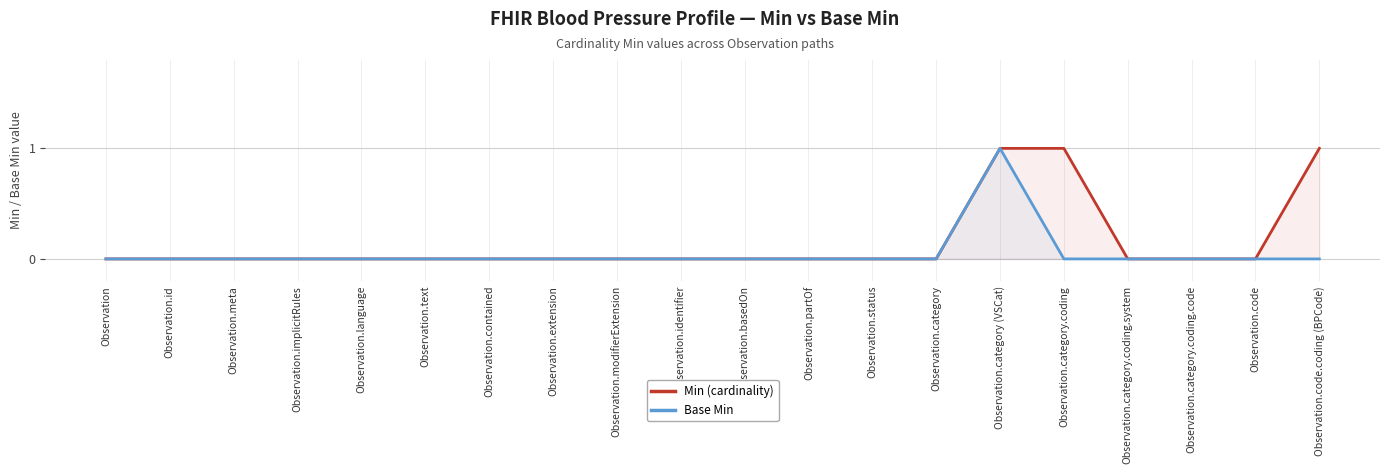

True or false: Min (cardinality) and Base Min cross at least once.

False